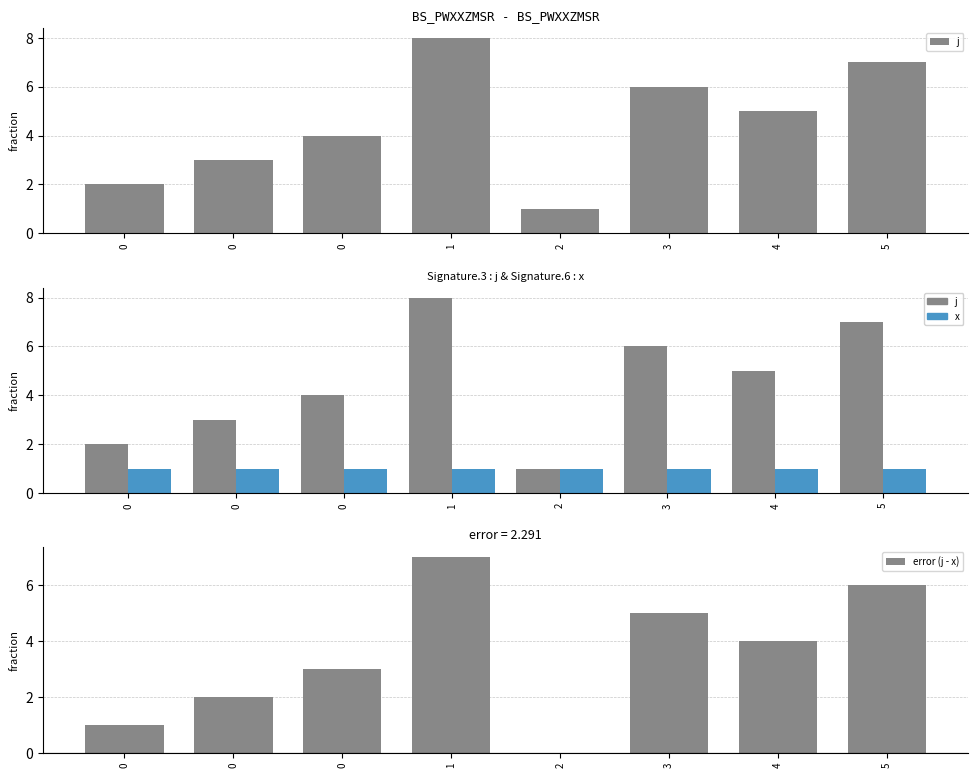

What is the difference between the j values at 3 and 4?

1